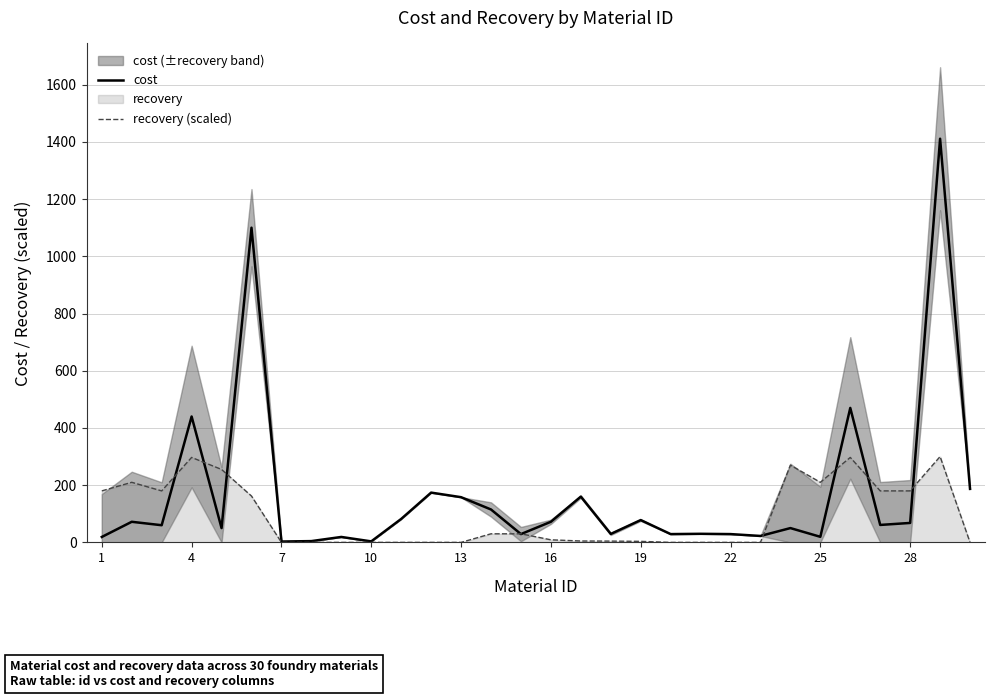

Reading left to right, what are all the values shown in this chart?

cost: 19.0	72.0	60.0	440.0	50.0	1100.0	3.0	4.5	19.0	3.5	82.0	174.0	158.0	115.0	29.0	72.0	160.0	29.5	78.0	29.0	30.0	29.0	22.5	50.0	19.5	470.0	61.0	68.0	1411.0	187.0
recovery (scaled): 180.0	210.0	180.0	297.0	255.0	162.0	0.0	0.0	0.0	0.0	0.0	0.0	0.0	30.0	30.0	9.0	4.8	4.5	3.6	0.0	0.0	0.0	0.0	270.0	210.0	297.0	180.0	180.0	300.0	0.0